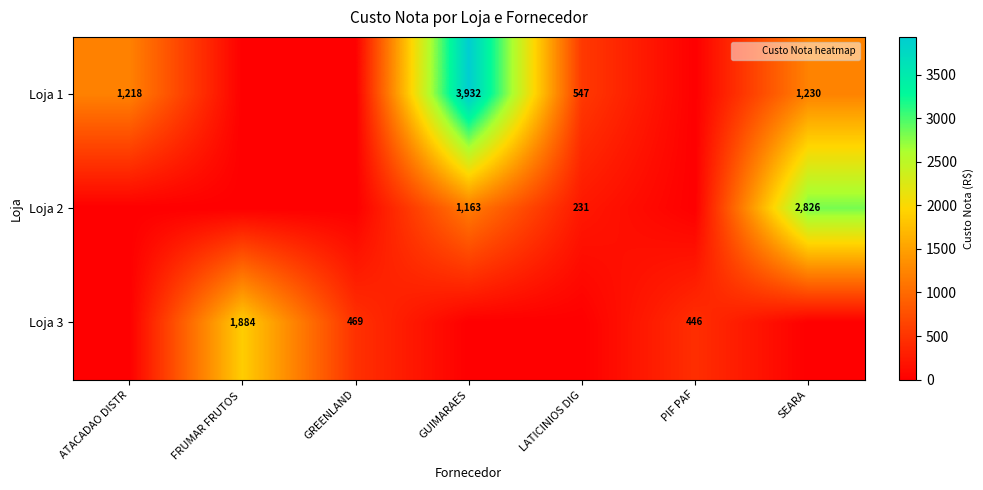

What is the sum of the Loja 1 values at SEARA and GUIMARAES?

5162